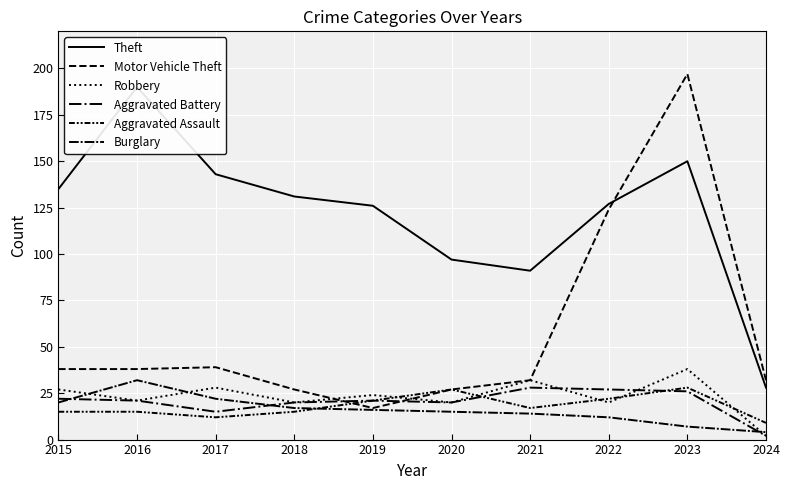

What is the greatest value displayed?

197